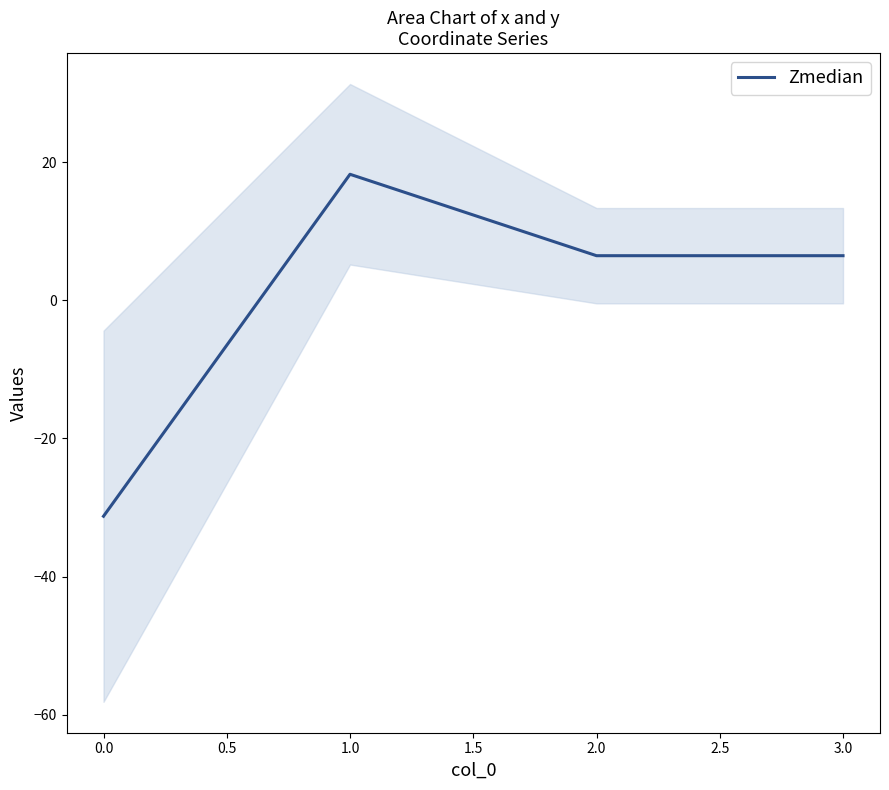

What is the maximum value shown in the chart?

18.3